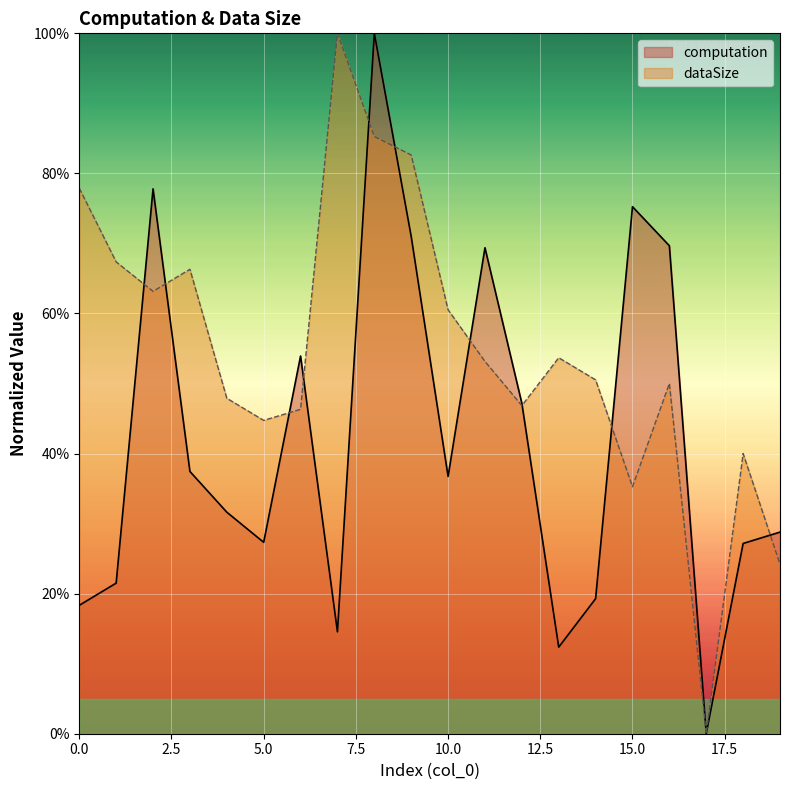

At how many categories does at least one series exceed 45?

16